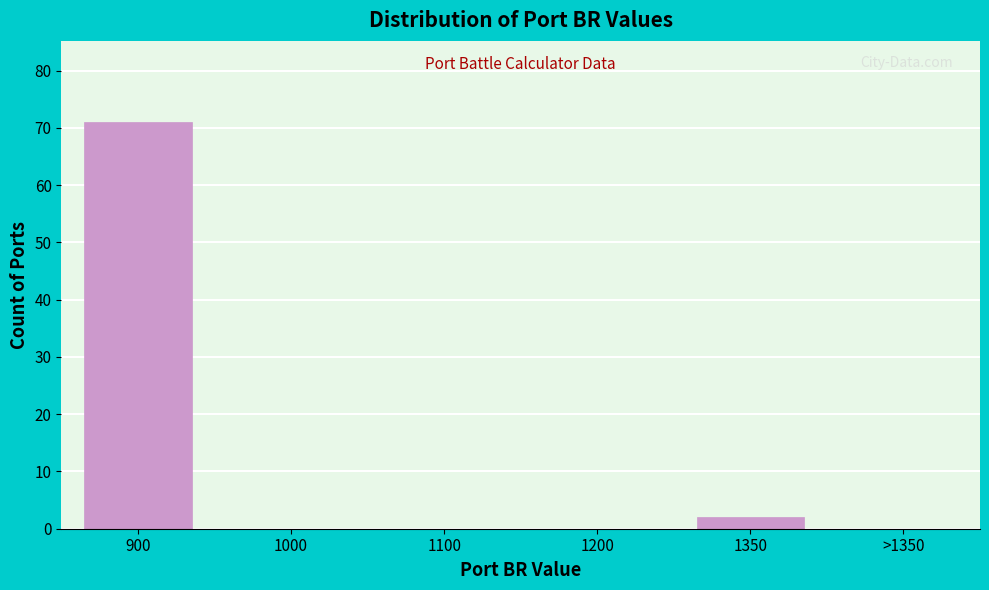

Reading right to left, what are all the values shown in this chart?

>1350=0	1350=2	1200=0	1100=0	1000=0	900=71